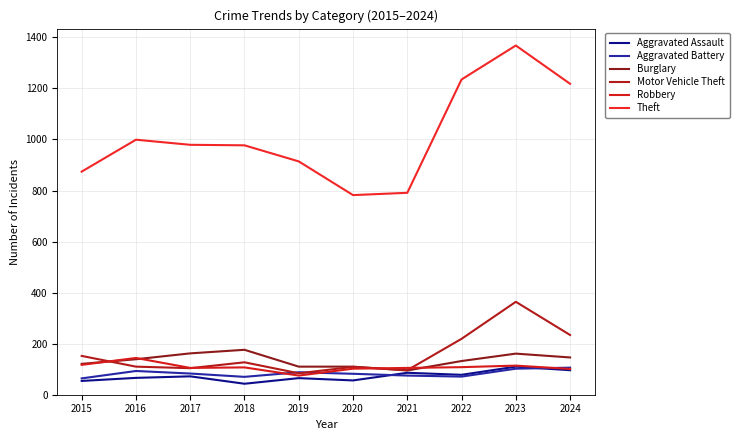

What is the highest value of the Motor Vehicle Theft series?

364